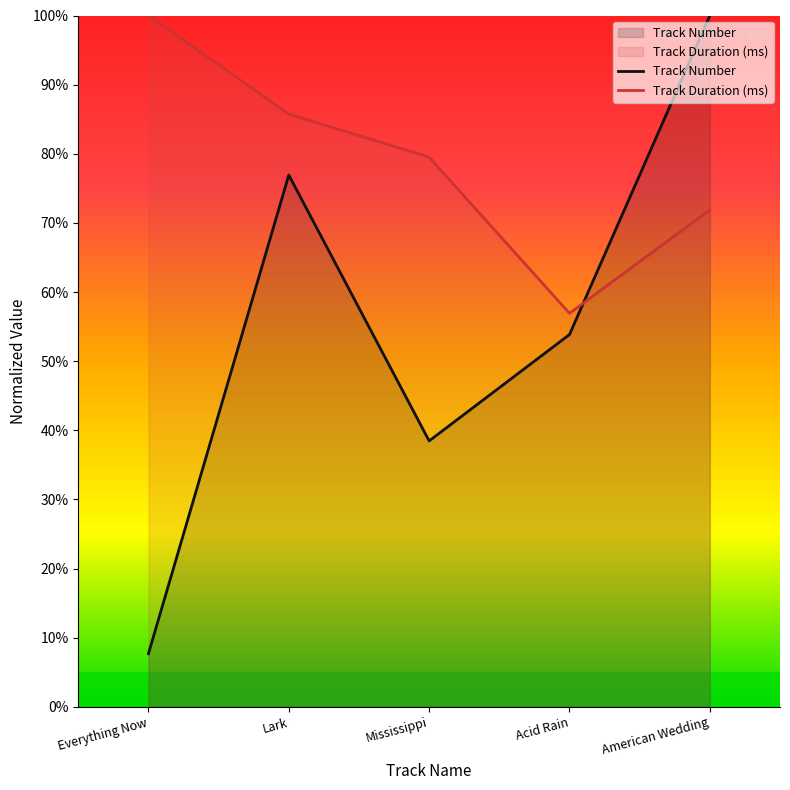

Reading right to left, transcribe all the data shown in this chart.

Track Number: 100.0	53.8	38.5	76.9	7.7
Track Duration (ms): 71.9	56.9	79.5	85.7	100.0